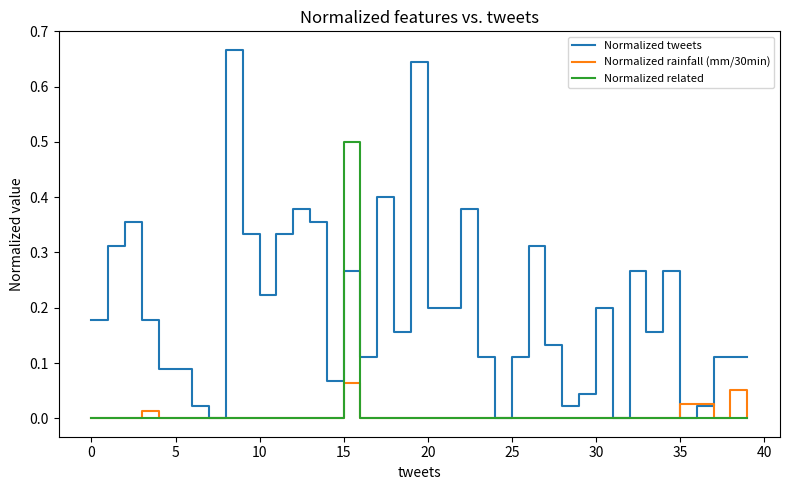

How many series are shown in this chart?

3